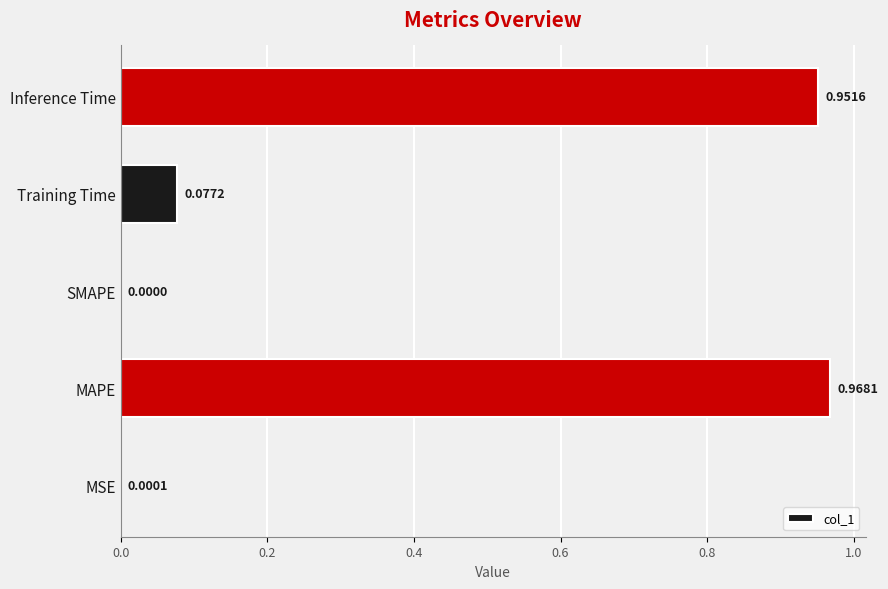

Which label corresponds to the largest value in the chart?

MAPE